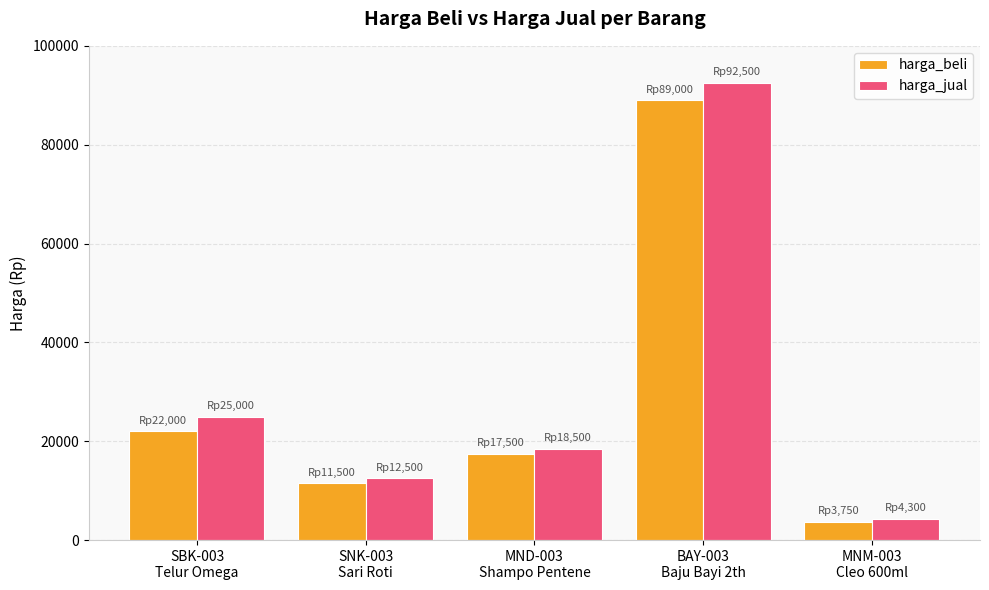

The value of harga_jual at MND-003
Shampo Pentene is 18500. True or false?

True